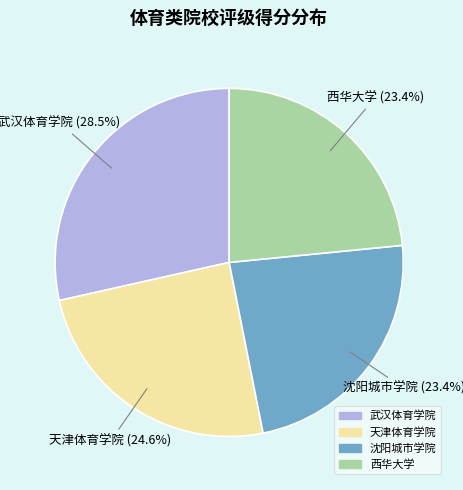

Which category has the biggest portion of the pie?

武汉体育学院